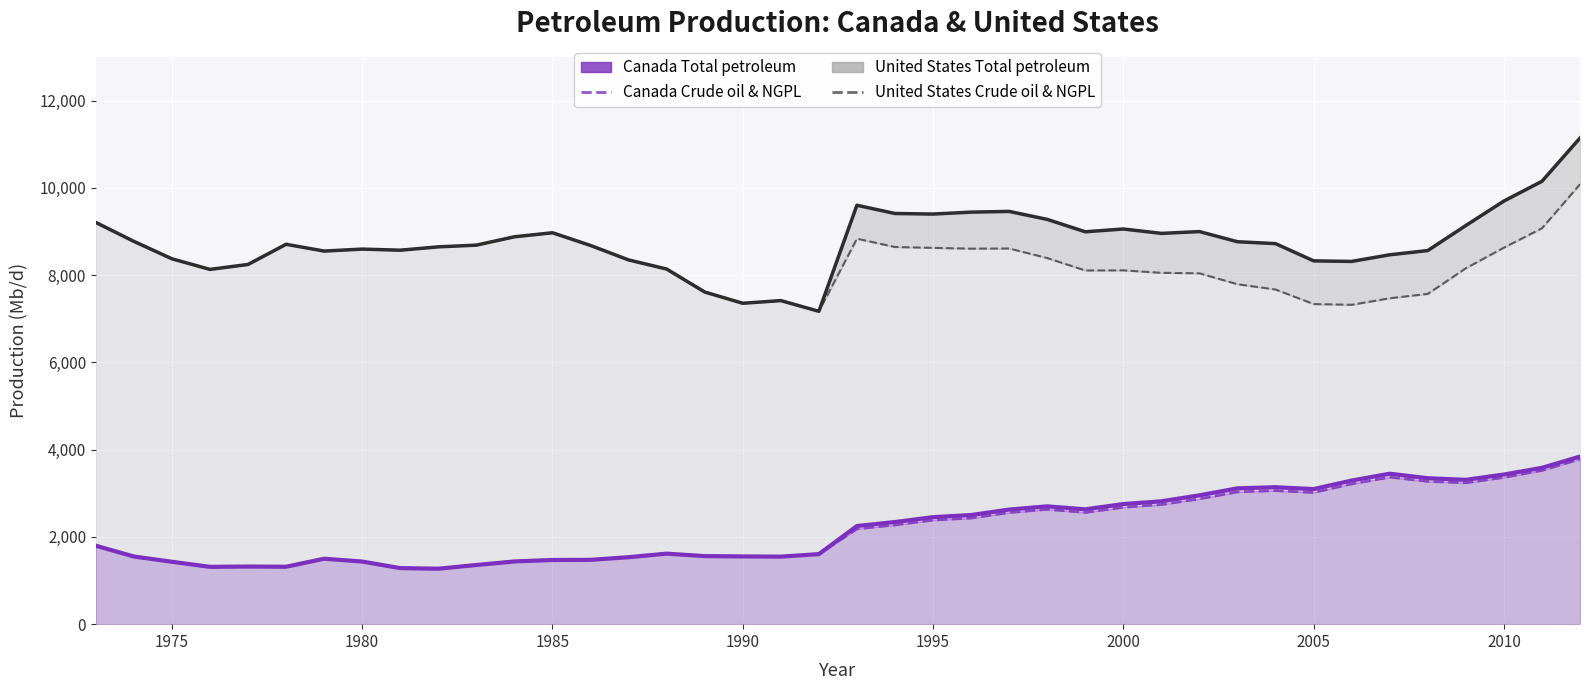

What is the maximum value shown in the chart?

11142.5